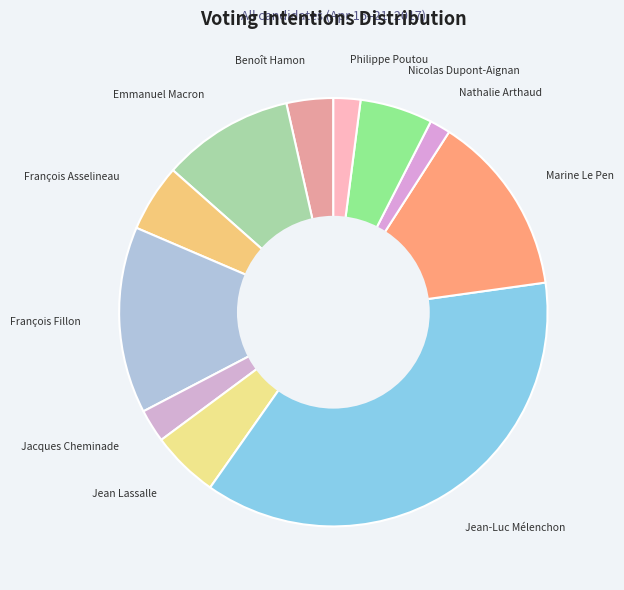

Between Nathalie Arthaud and François Fillon, which is larger?

François Fillon